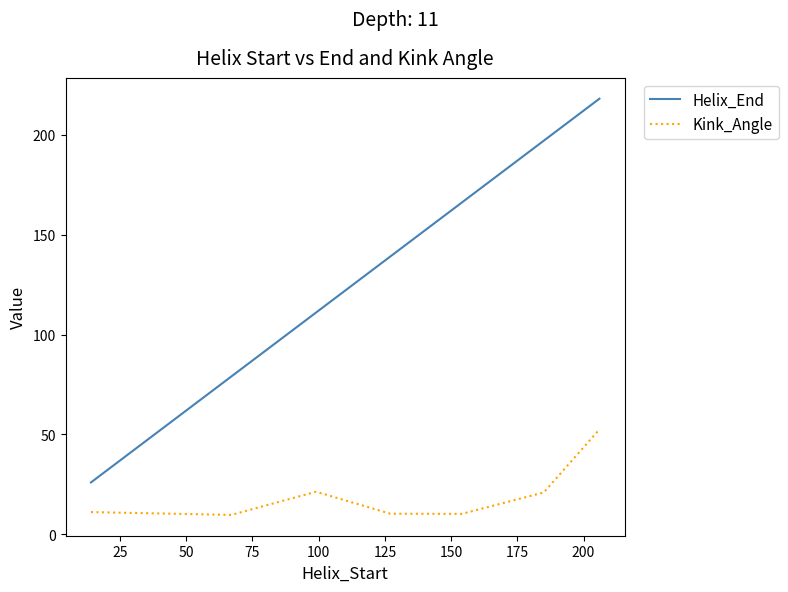

What is the difference between the maximum and minimum values in the Kink_Angle series?

42.8